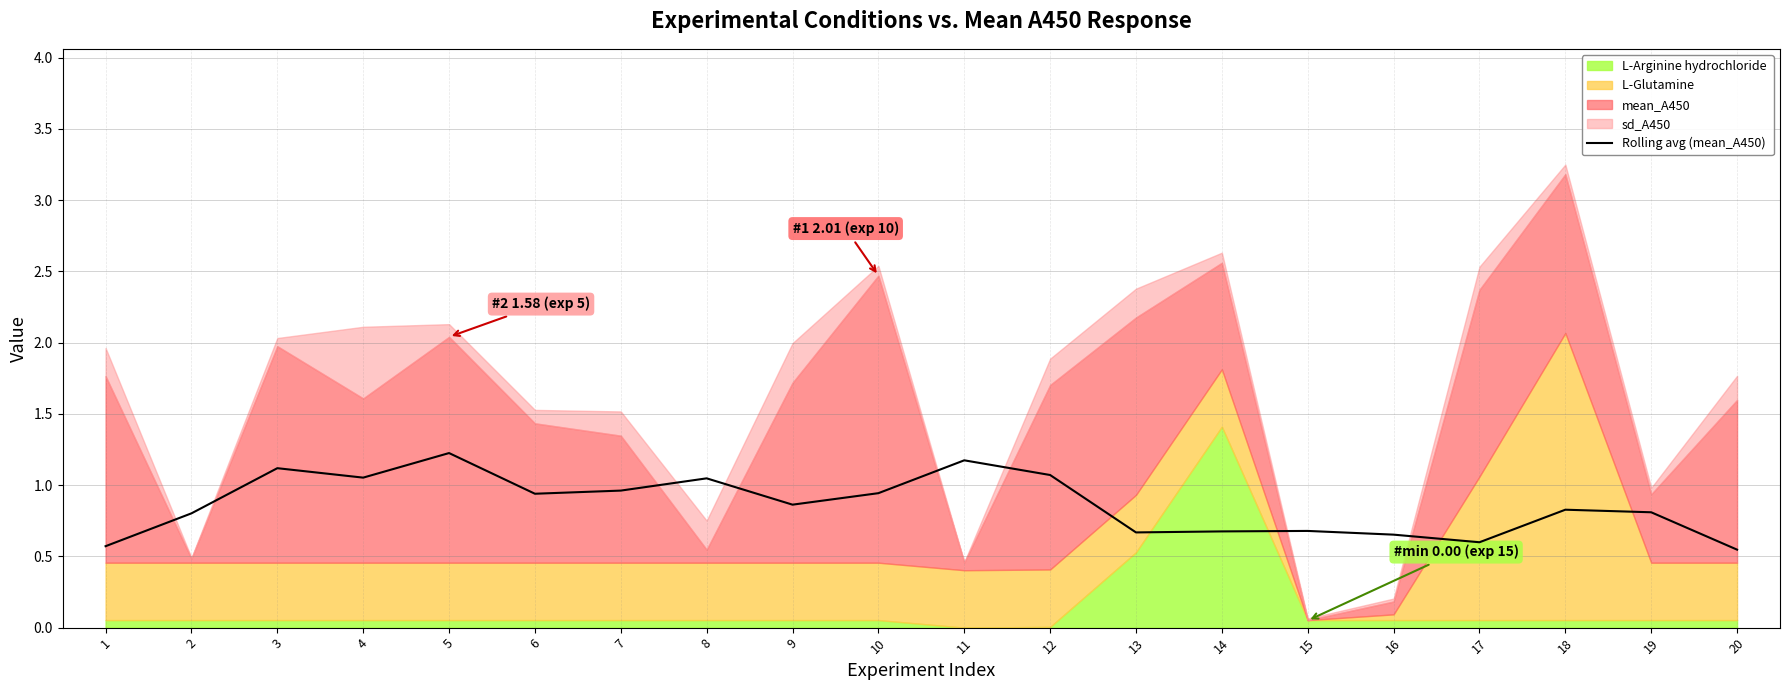

Rank the categories by value from highest to lowest.

5, 11, 3, 12, 4, 8, 7, 10, 6, 9, 18, 19, 2, 15, 14, 13, 16, 17, 1, 20